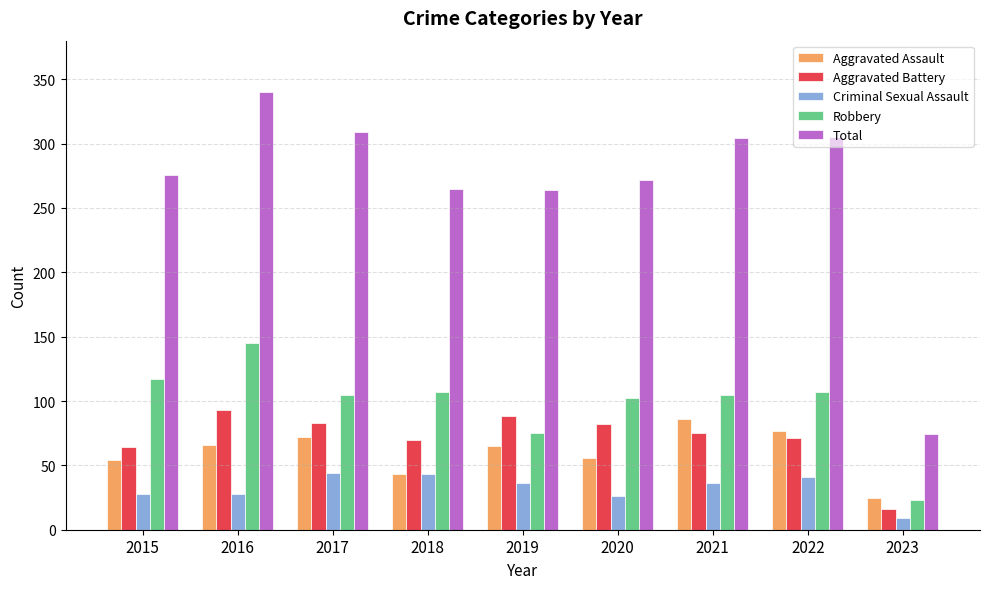

The Robbery series shows 145 at 2016. True or false?

True